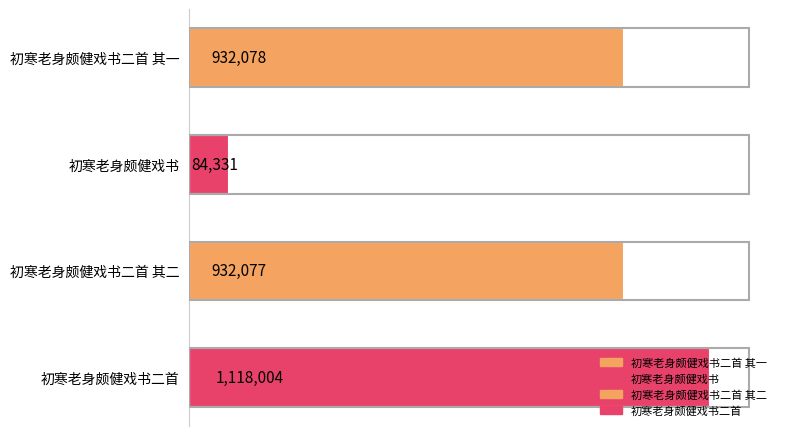

Rank the categories by value from highest to lowest.

初寒老身颇健戏书二首, 初寒老身颇健戏书二首 其一, 初寒老身颇健戏书二首 其二, 初寒老身颇健戏书